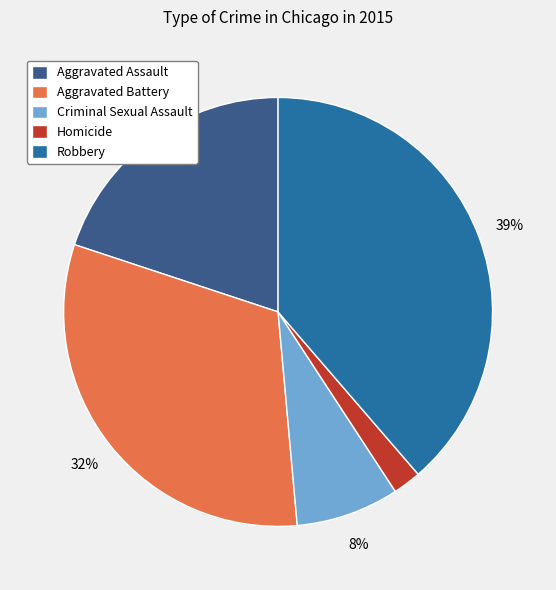

How many slices are in this pie chart?

5